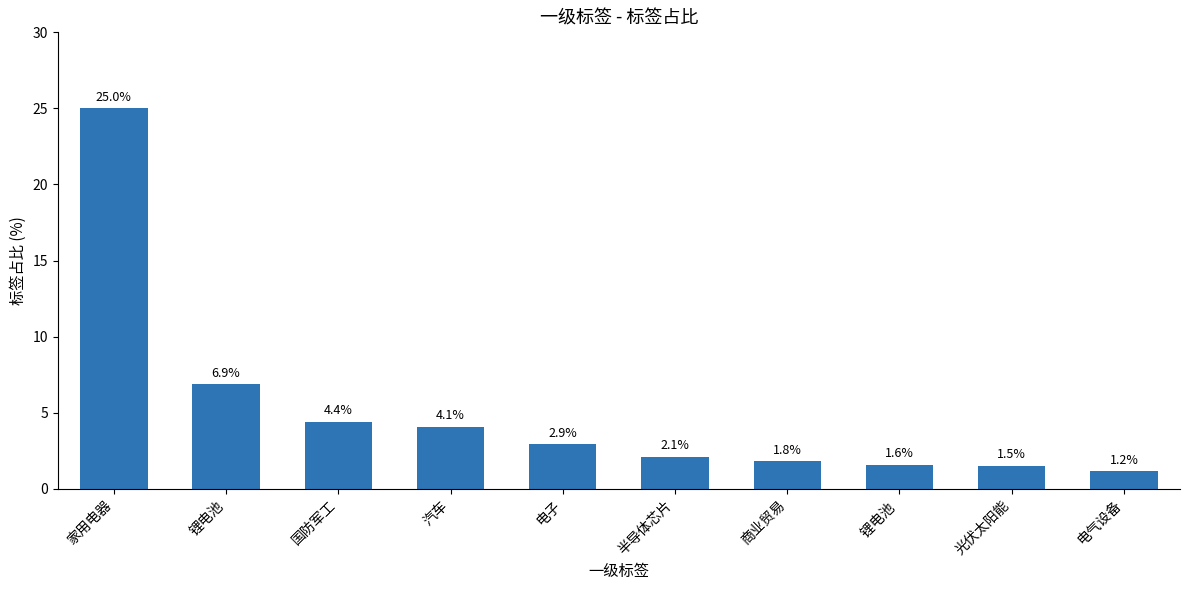

What is the label of the 7th bar from the left?

商业贸易